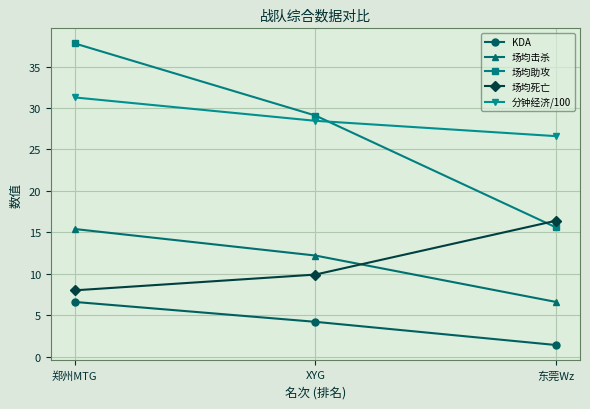

At how many categories does at least one series exceed 27?

2